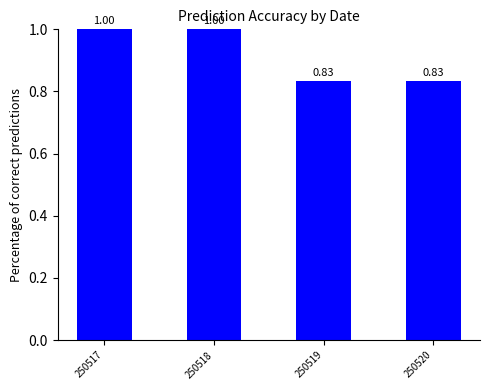

What is the sum of all values?

3.7